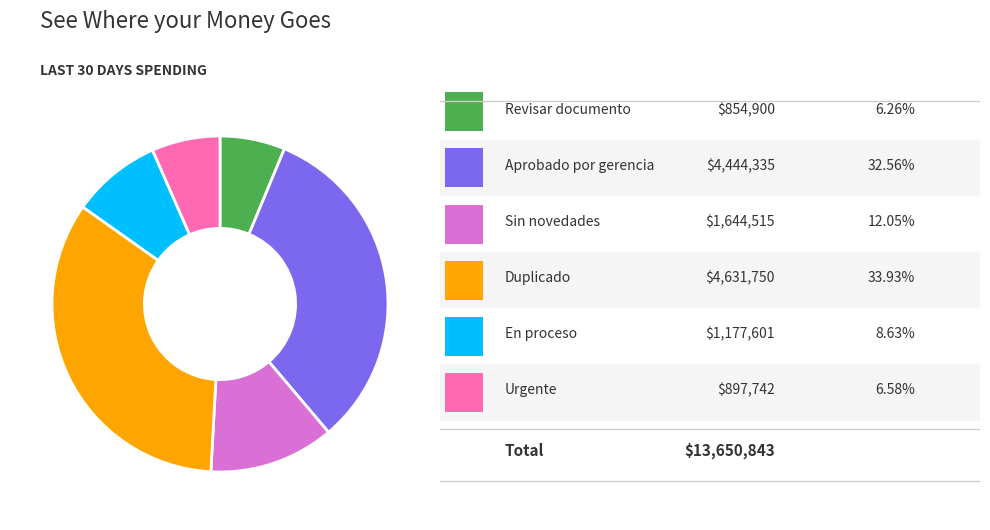

Does any single category account for the majority?

No